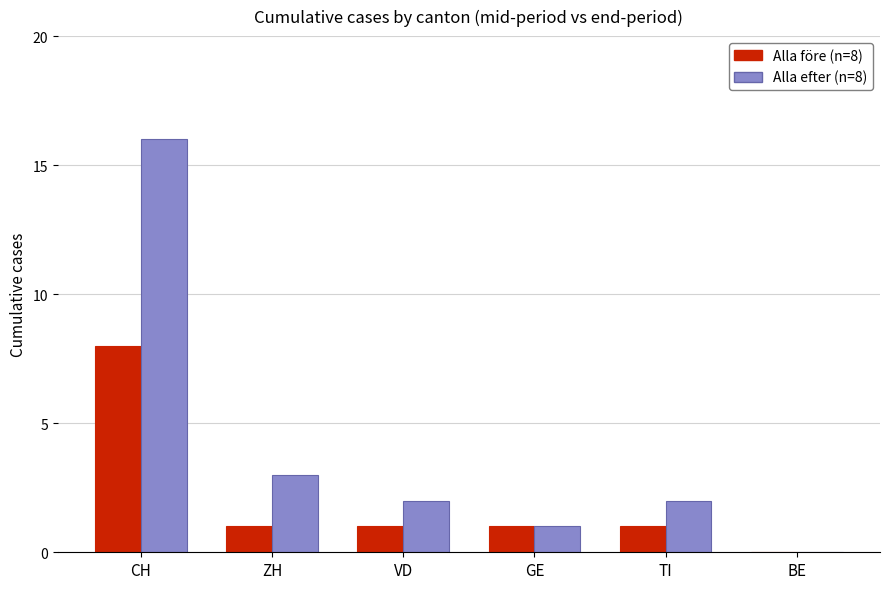

How many positive values does the Alla före (n=8) series have?

5